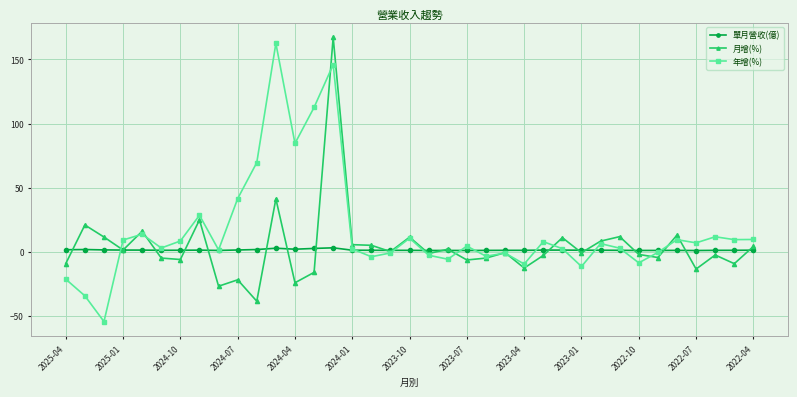

What is the highest value of the 年增(%) series?

162.6